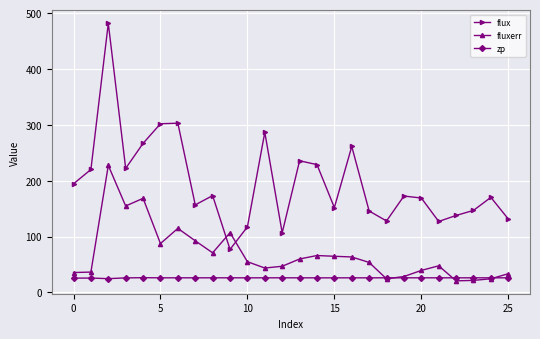

Rank the series by their maximum value, from highest to lowest.

flux, fluxerr, zp